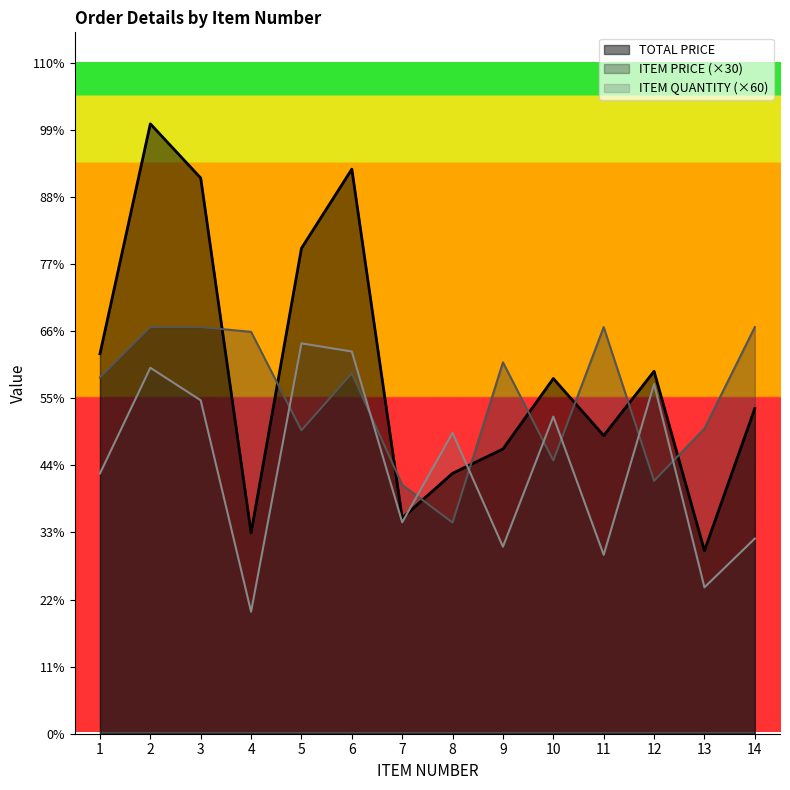

How many times do ITEM PRICE and ITEM QUANTITY cross each other?

8